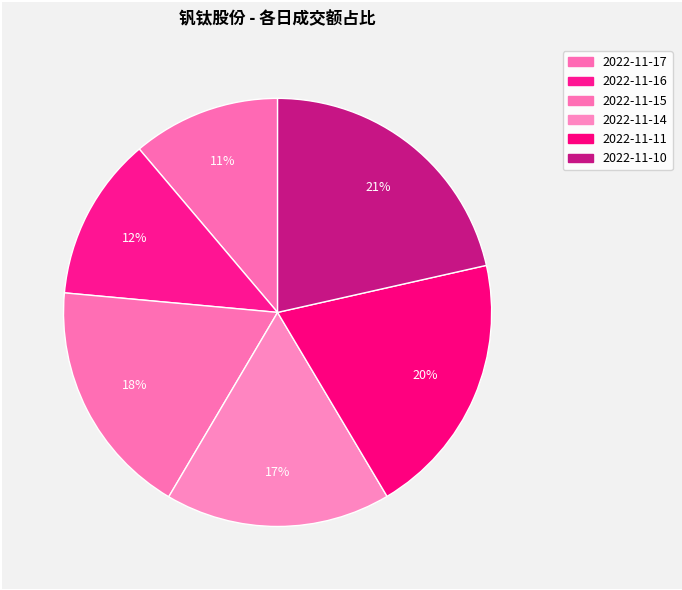

Count the number of slices in the pie.

6